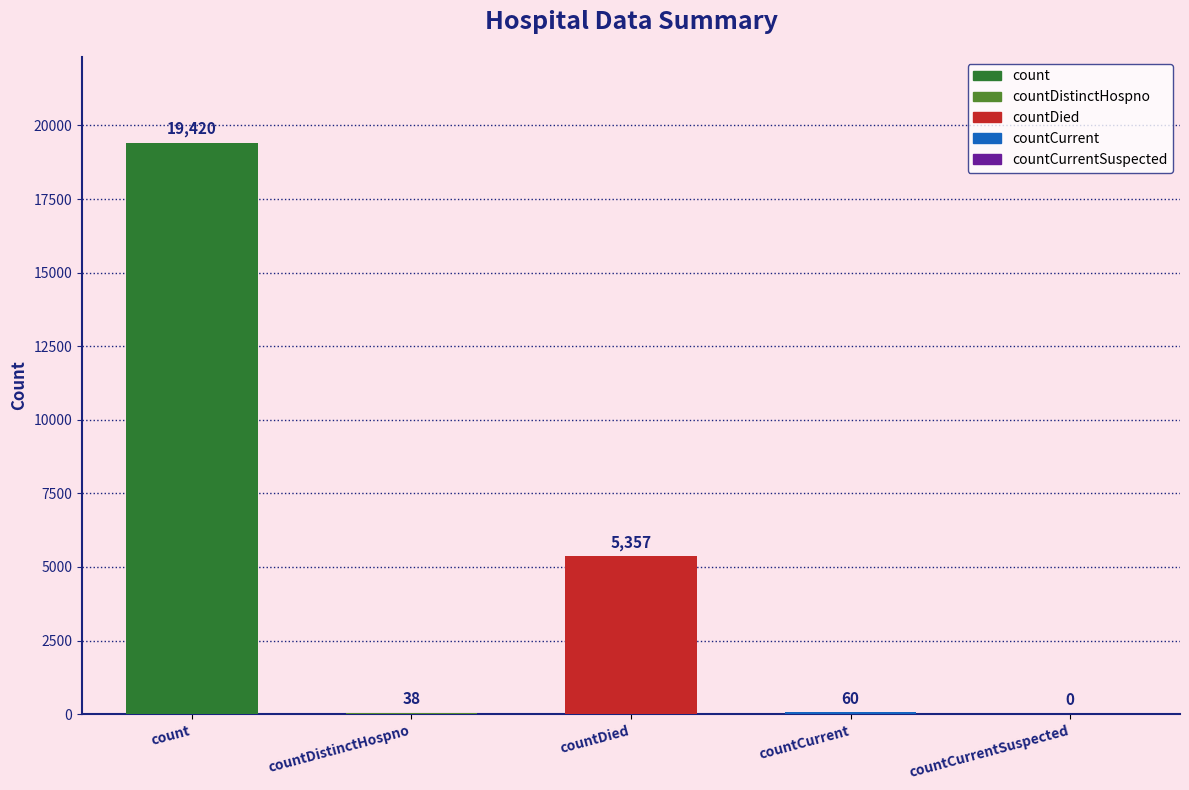

What is the sum of the values at countCurrent and count?

19480